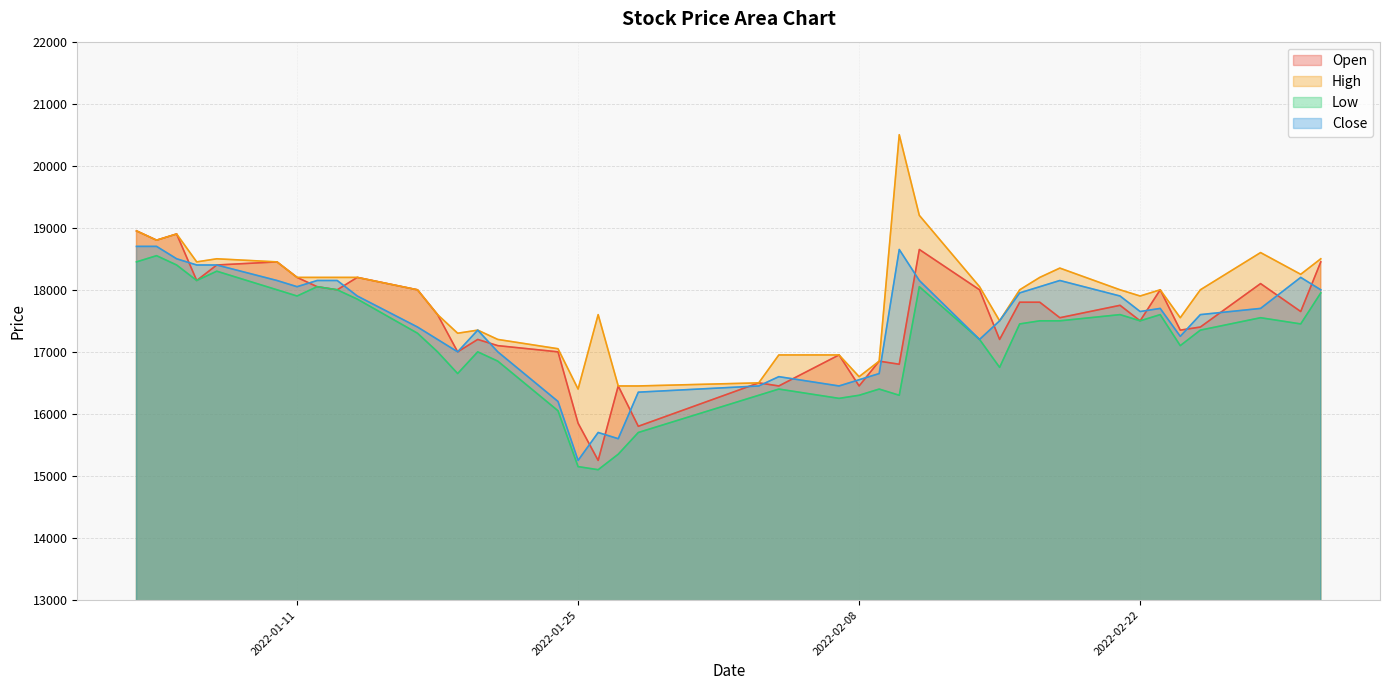

True or false: High and Open cross at least once.

False